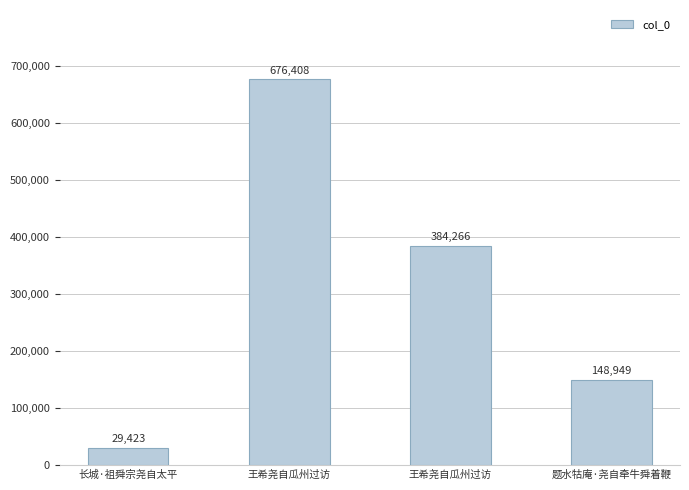

Does the chart contain any negative values?

No